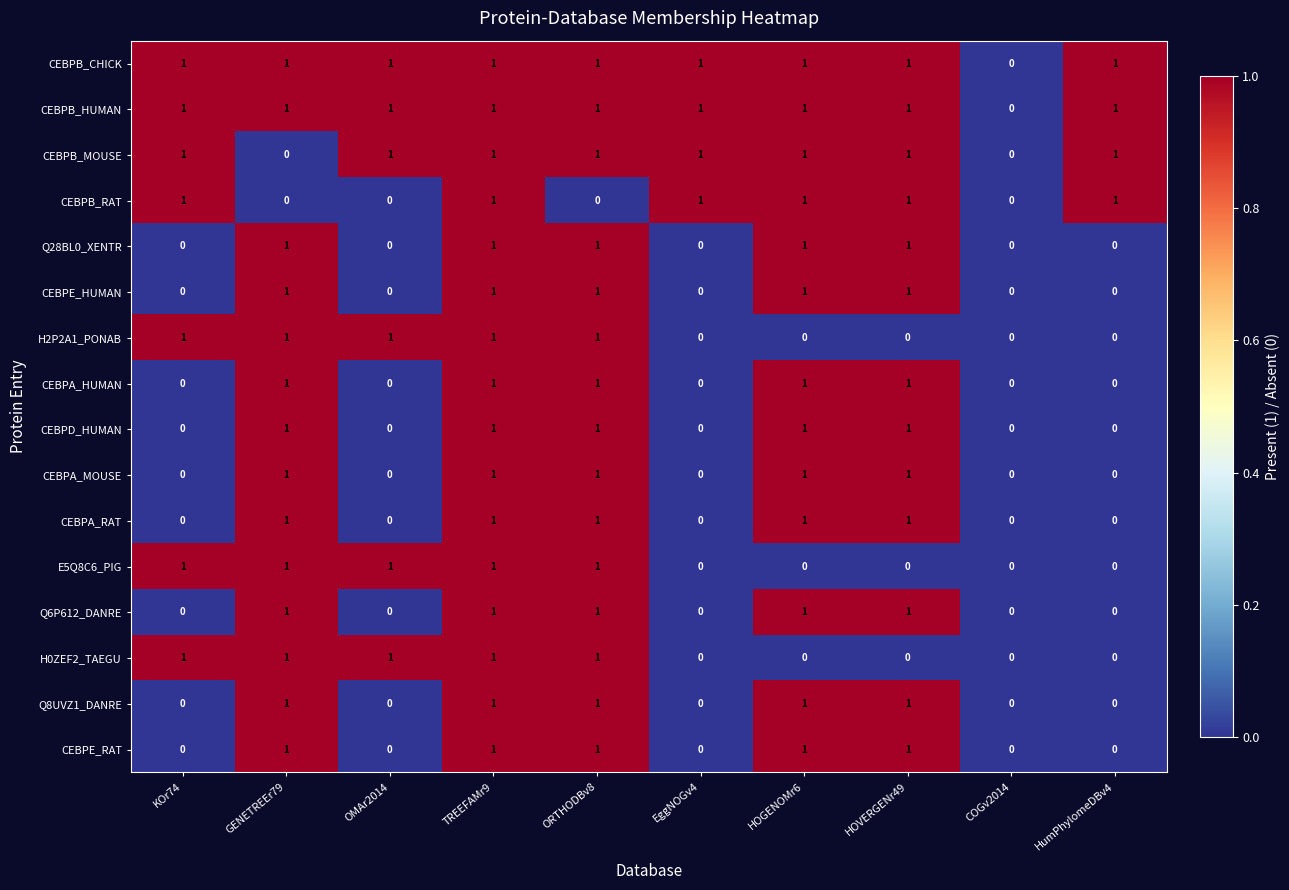

What is the sum of all CEBPA_HUMAN values?

5